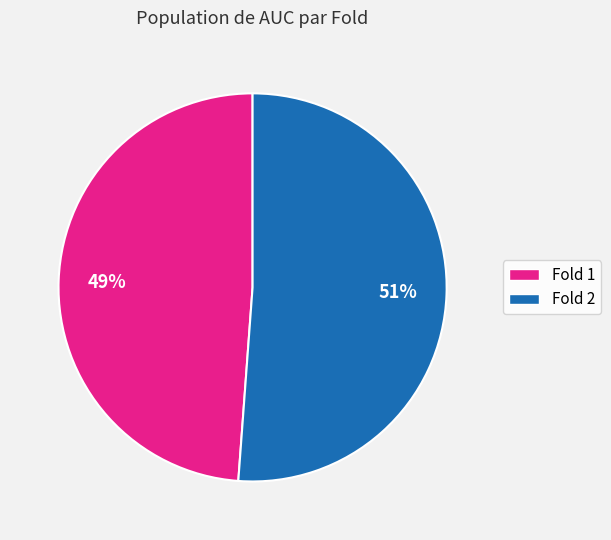

Count the number of slices in the pie.

2